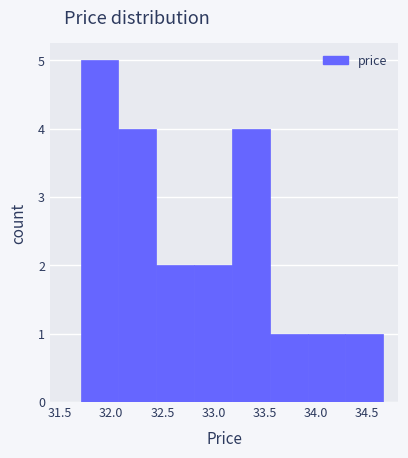

Reading left to right, transcribe this chart: for each bar, give the range it covers on the x-axis and its height. Neither the bar edges nor the heights are printed on the chart, so give them approximately, as read against the axes.

31.70 to 32.07: 5
32.07 to 32.44: 4
32.44 to 32.81: 2
32.81 to 33.18: 2
33.18 to 33.55: 4
33.55 to 33.92: 1
33.92 to 34.29: 1
34.29 to 34.66: 1